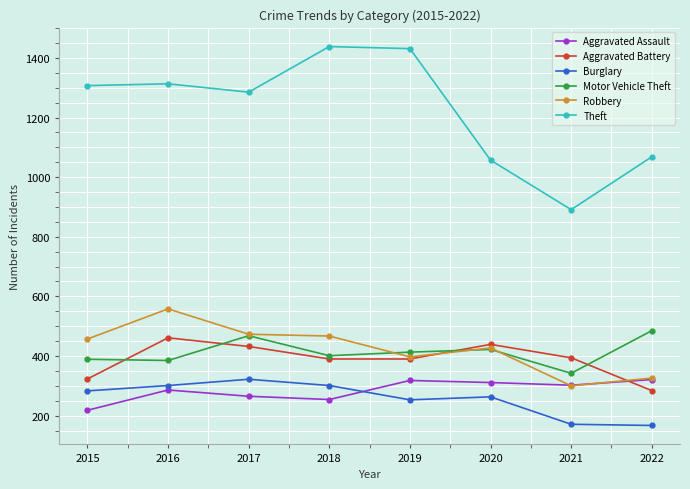

How many lines are shown in the chart?

6